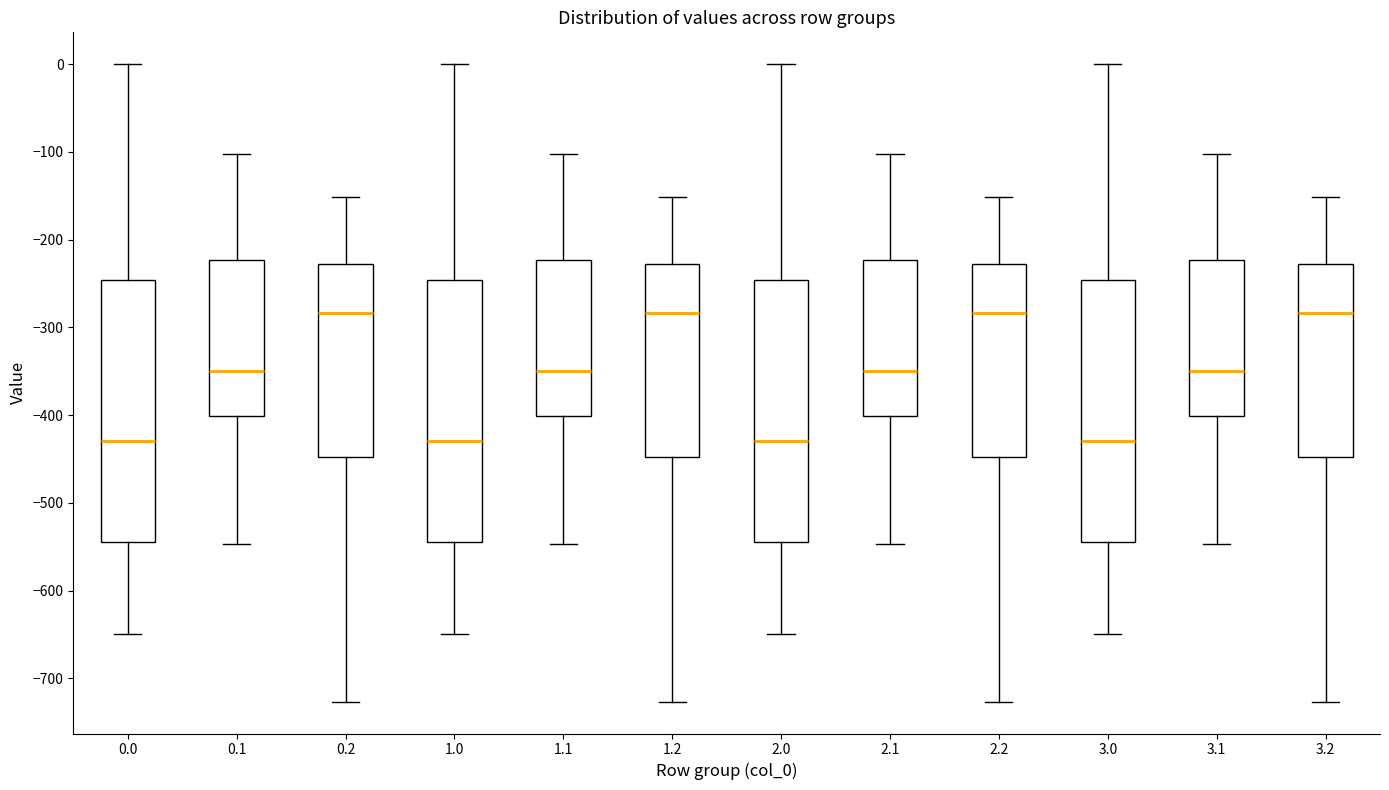

Reading left to right, read every box against the y-axis: the position of its median line, the range the box covers, and the ends of its whiskers. The values are not printed on the chart, so give them approximately, as read against the axis.

0.0: median -430, box -540 to -250, whiskers -650 to 0
0.1: median -350, box -400 to -220, whiskers -550 to -100
0.2: median -280, box -450 to -230, whiskers -730 to -150
1.0: median -430, box -540 to -250, whiskers -650 to 0
1.1: median -350, box -400 to -220, whiskers -550 to -100
1.2: median -280, box -450 to -230, whiskers -730 to -150
2.0: median -430, box -540 to -250, whiskers -650 to 0
2.1: median -350, box -400 to -220, whiskers -550 to -100
2.2: median -280, box -450 to -230, whiskers -730 to -150
3.0: median -430, box -540 to -250, whiskers -650 to 0
3.1: median -350, box -400 to -220, whiskers -550 to -100
3.2: median -280, box -450 to -230, whiskers -730 to -150